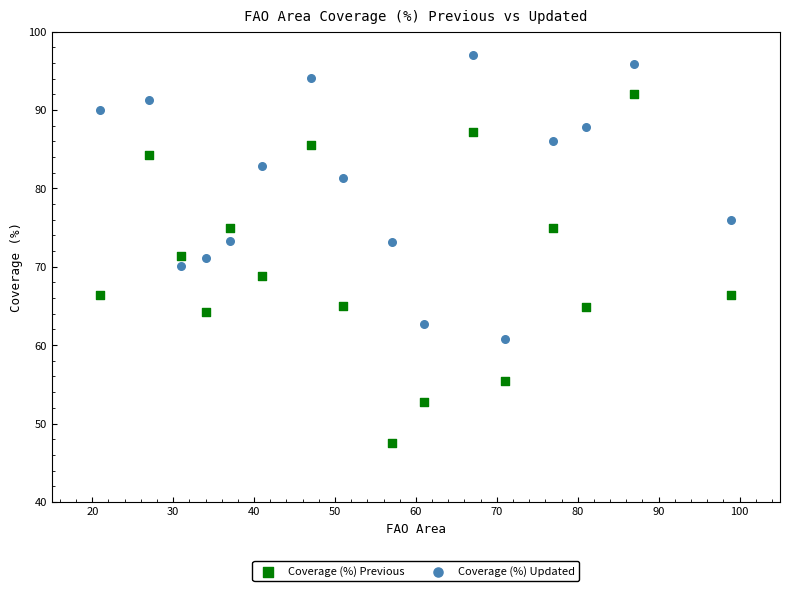

Which series reaches the minimum Y coordinate?

Coverage (%) Previous